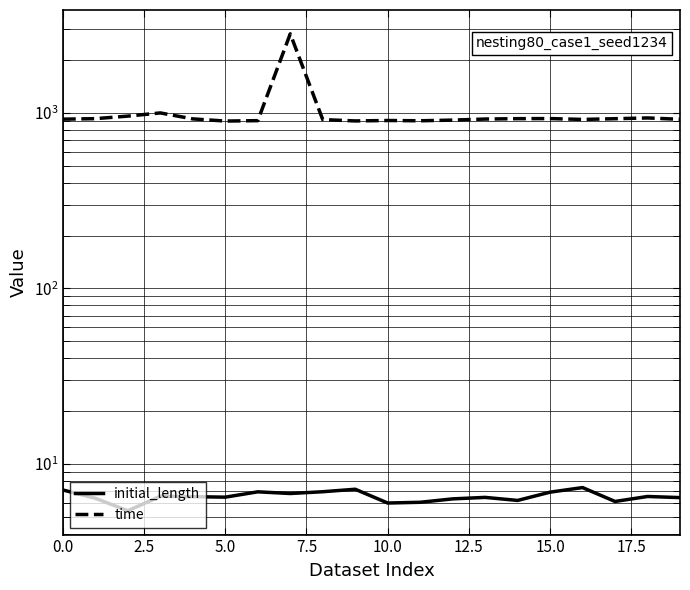

The time series shows 1588.6 at 17. True or false?

False